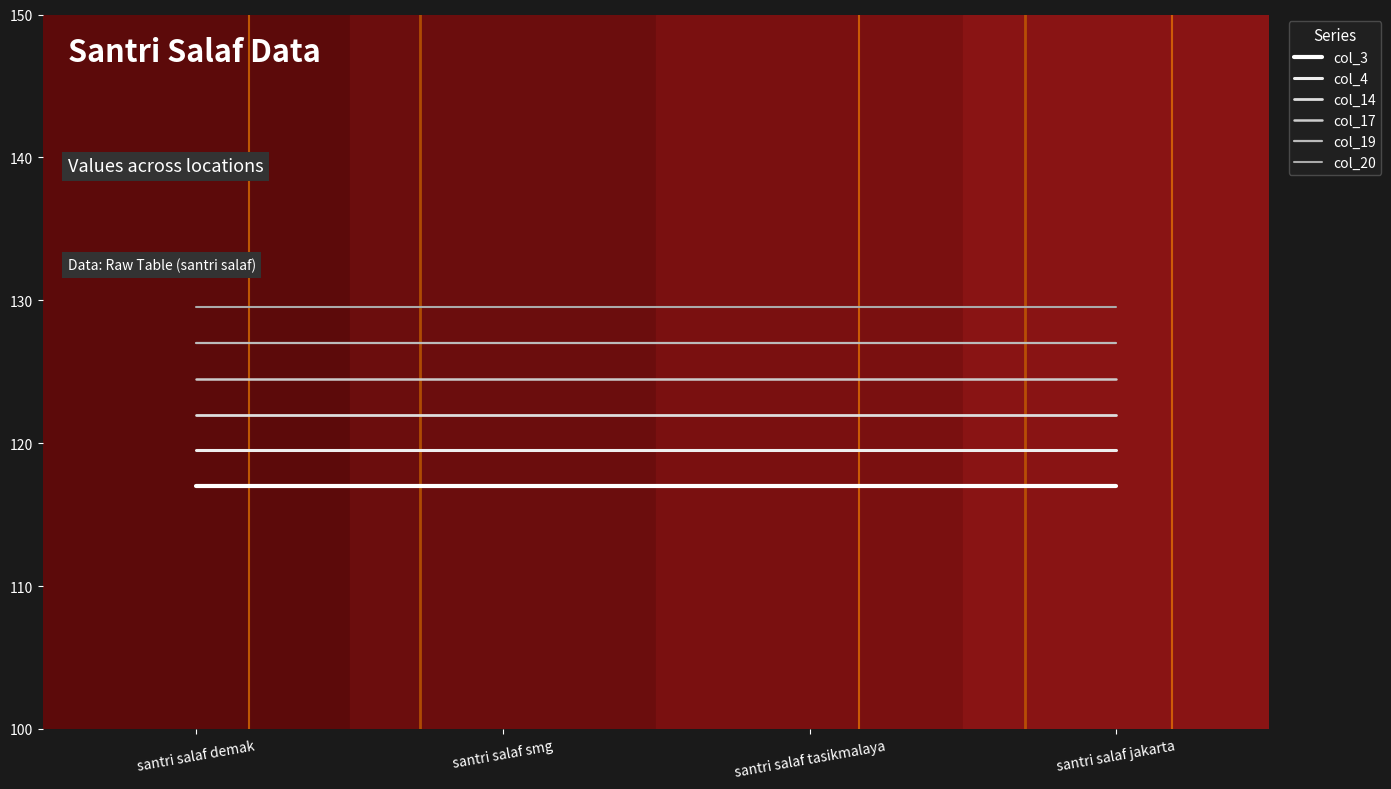

True or false: col_4 and col_19 intersect in this chart.

False